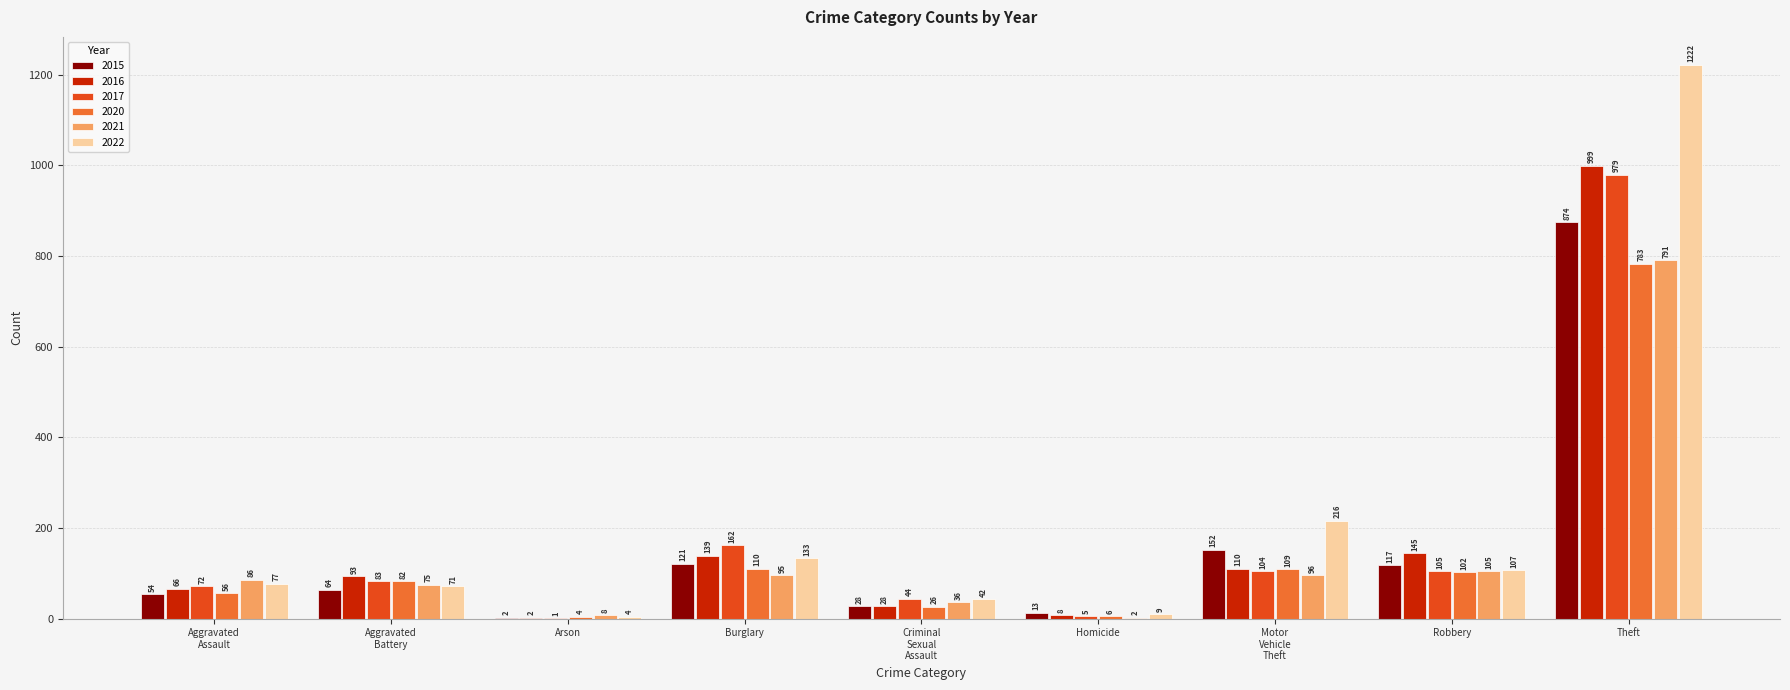

The value of 2017 at Homicide is 5. True or false?

True